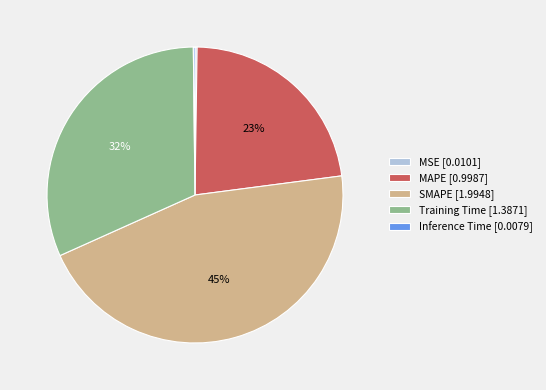

What percentage is the Training Time slice, to the nearest percent?

32%